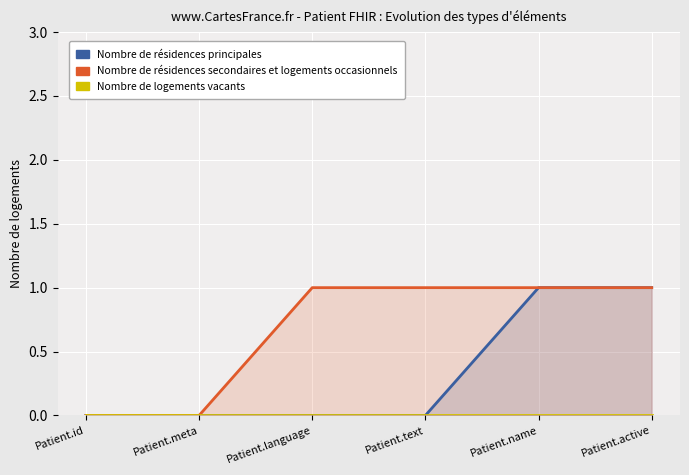

What is the greatest value displayed?

1